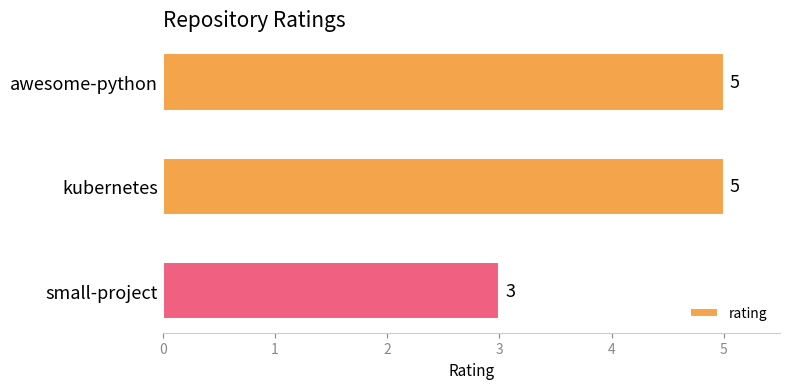

How many series are shown in this chart?

1